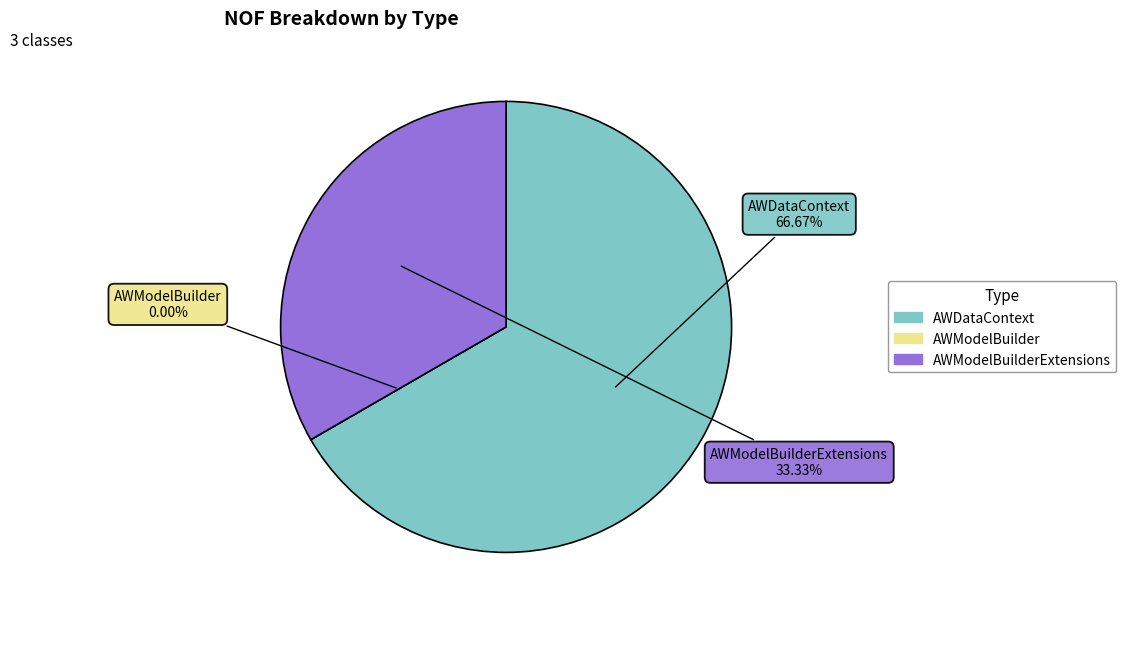

To the nearest percent, what is the difference between the largest and smallest slice percentages?

67%